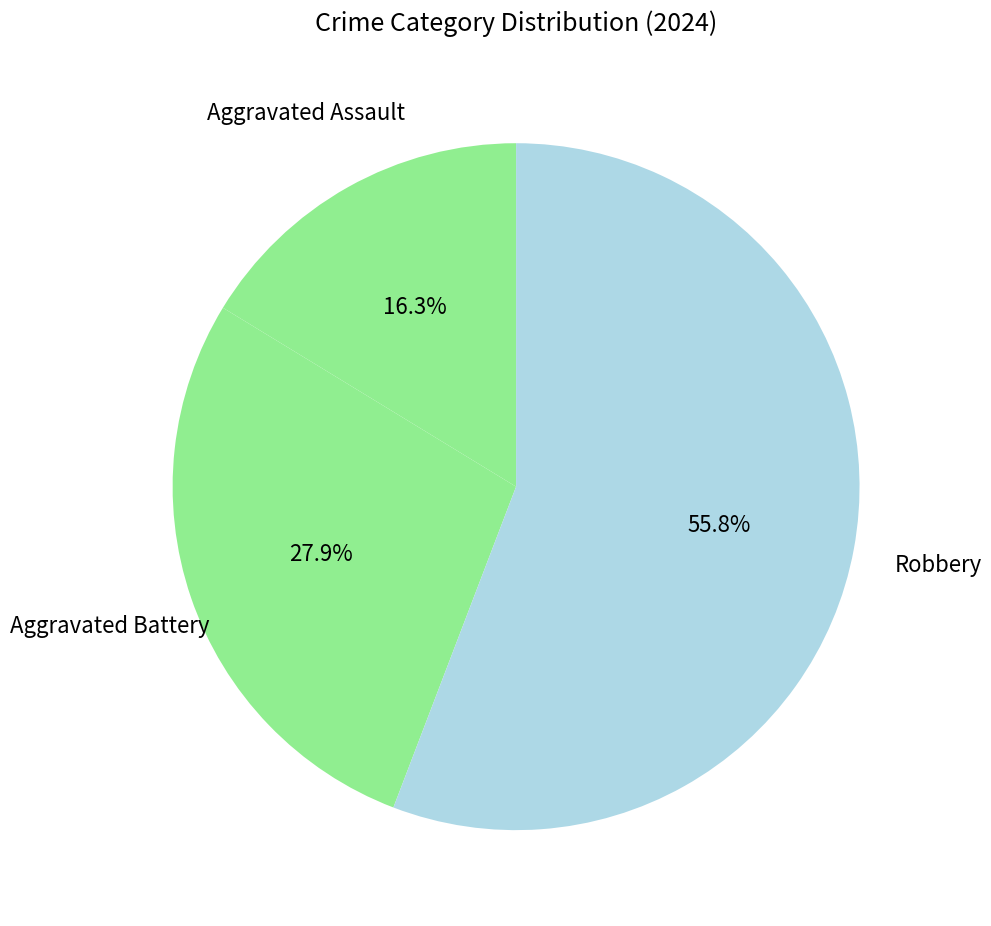

Approximately how many times larger is the value at Aggravated Battery compared to Aggravated Assault?

1.7